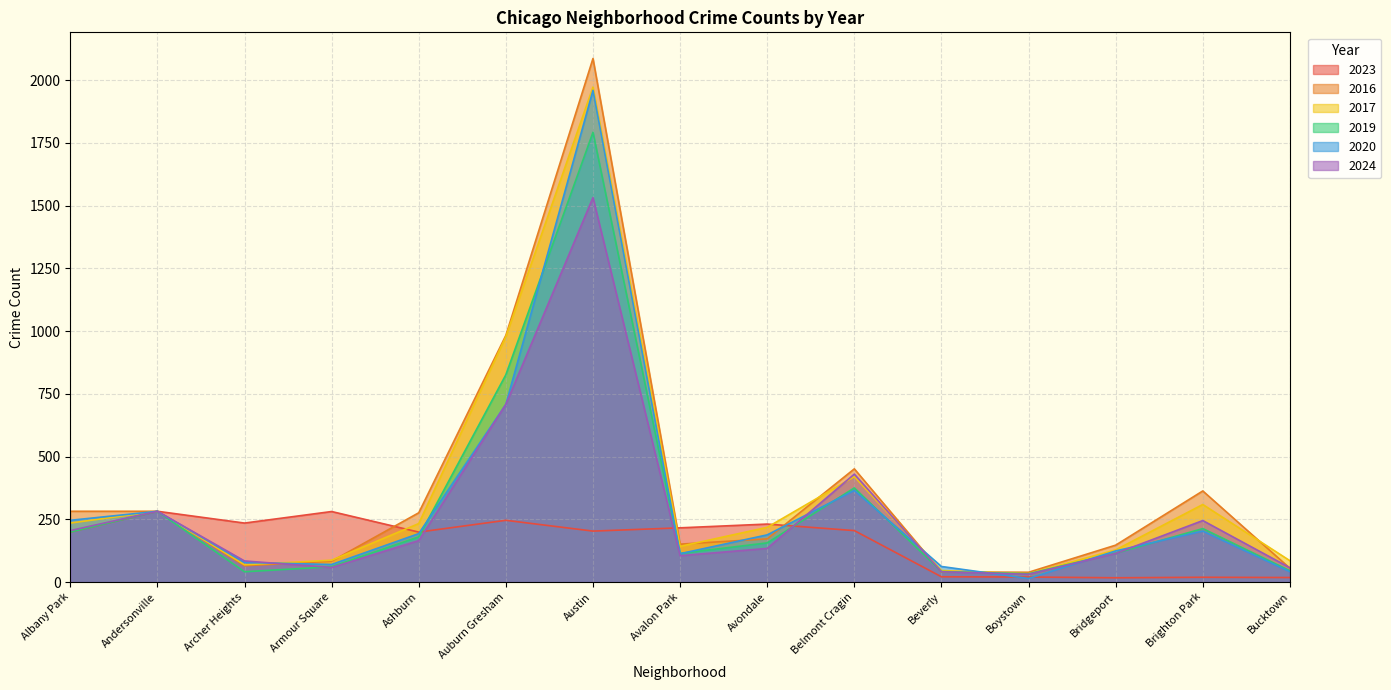

Rank the series at Austin from highest to lowest value.

2016, 2017, 2020, 2019, 2024, 2023